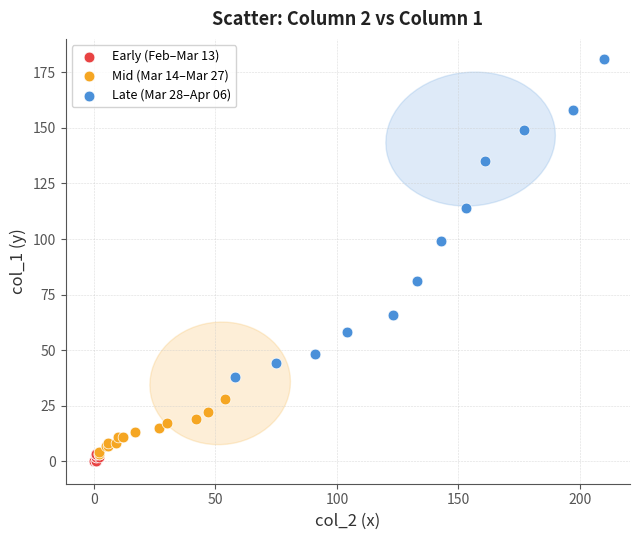

Which series contains the highest Y value?

Late (Mar 28–Apr 06)